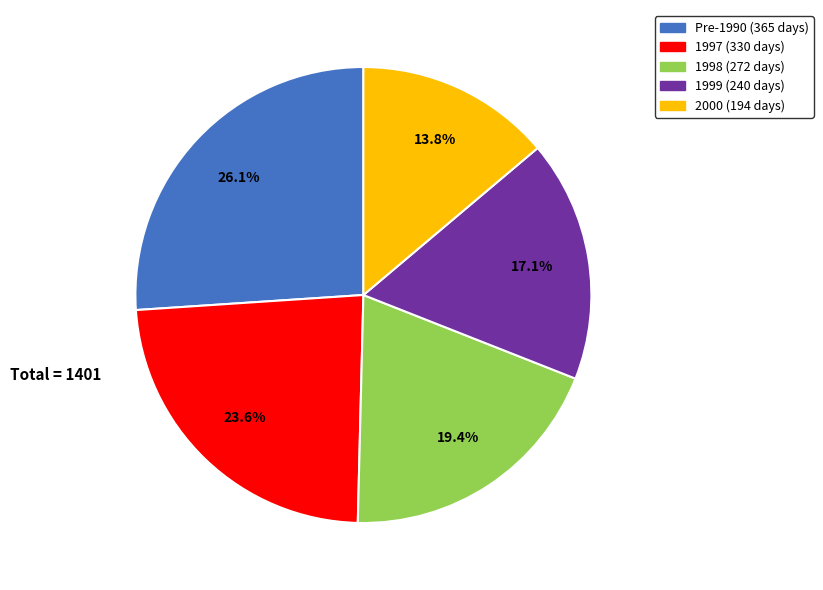

Approximately how many times larger is the value at 1997 (330 days) compared to 1998 (272 days)?

1.2